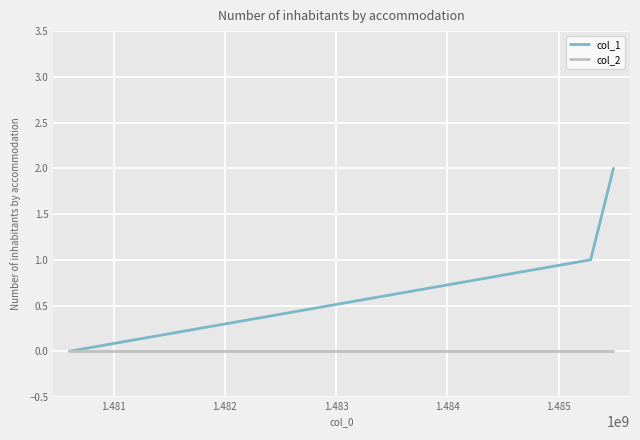

Which series has the largest total across all categories?

col_1